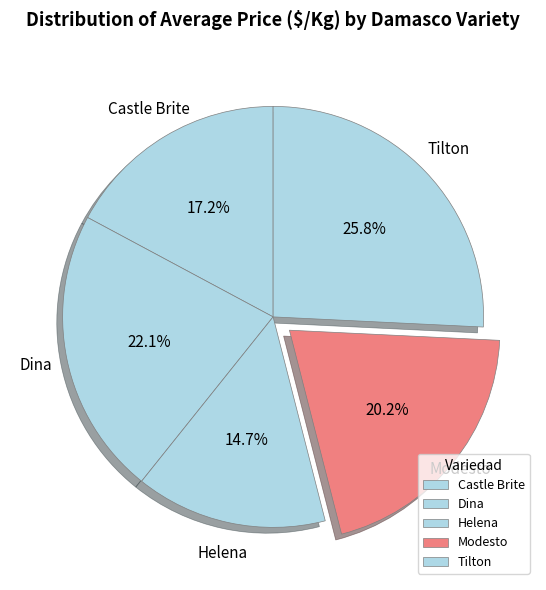

How many slices are in this pie chart?

5